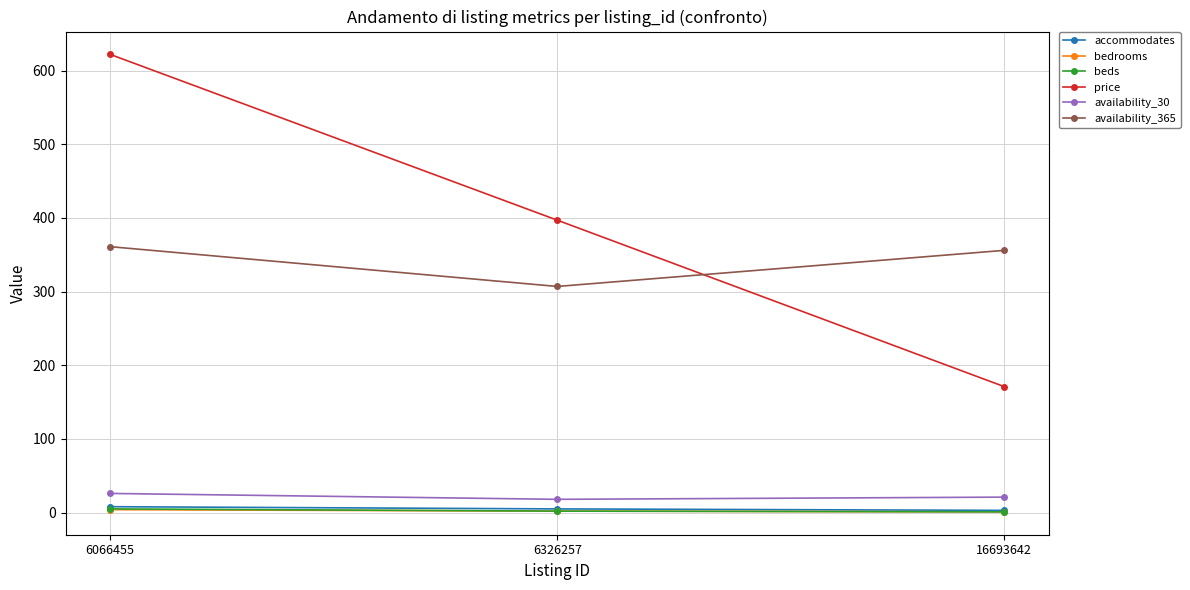

How many data points in accommodates are less than 5?

1